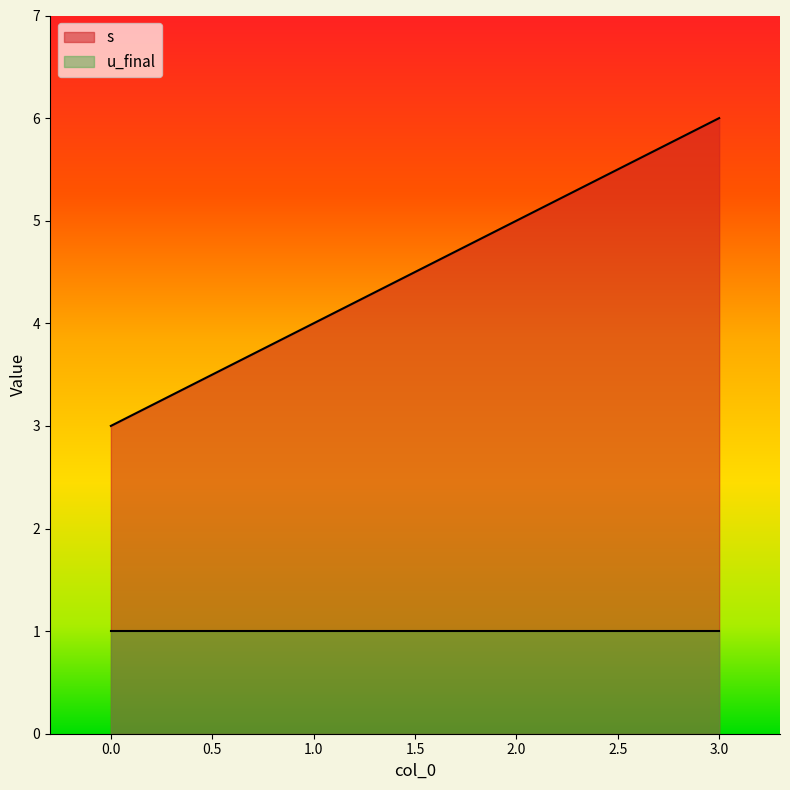

Does the chart have visible grid lines?

No